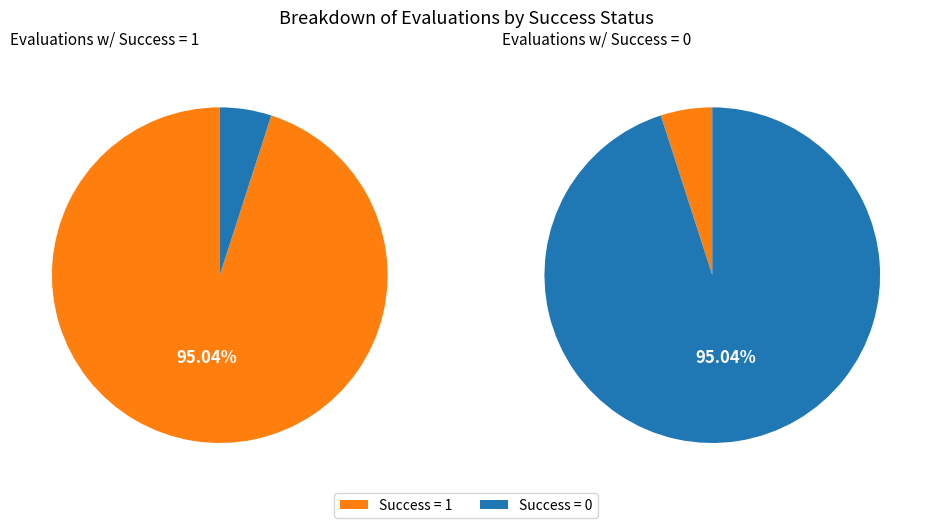

Which has a higher value, success = 1 or success = 0?

success = 1